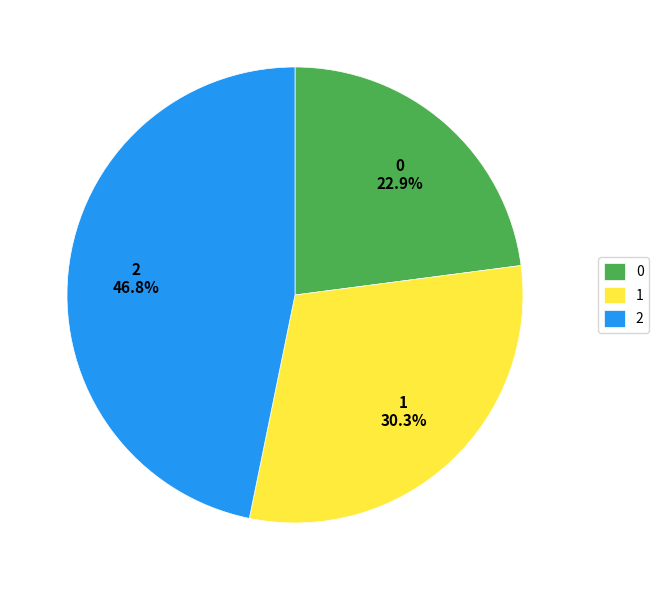

What is the ratio of the value at 0 to the value at 2?

0.5